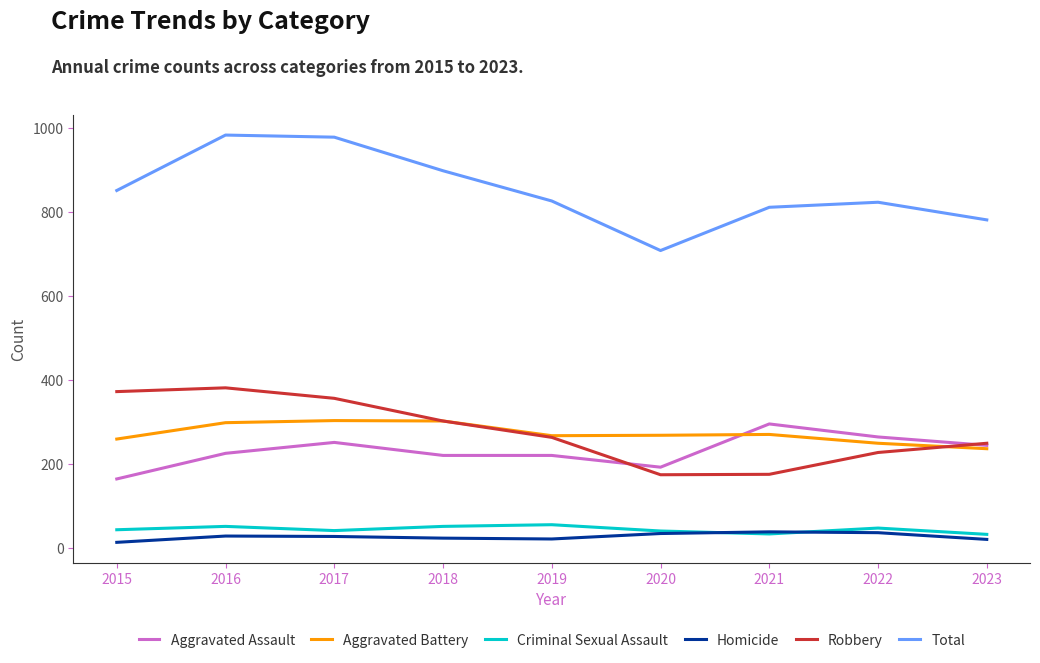

What is the minimum value for Aggravated Battery?

236